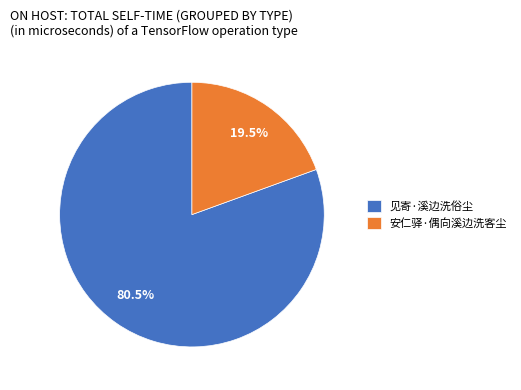

Rank the categories by value from lowest to highest.

安仁驿·偶向溪边洗客尘, 见寄·溪边洗俗尘